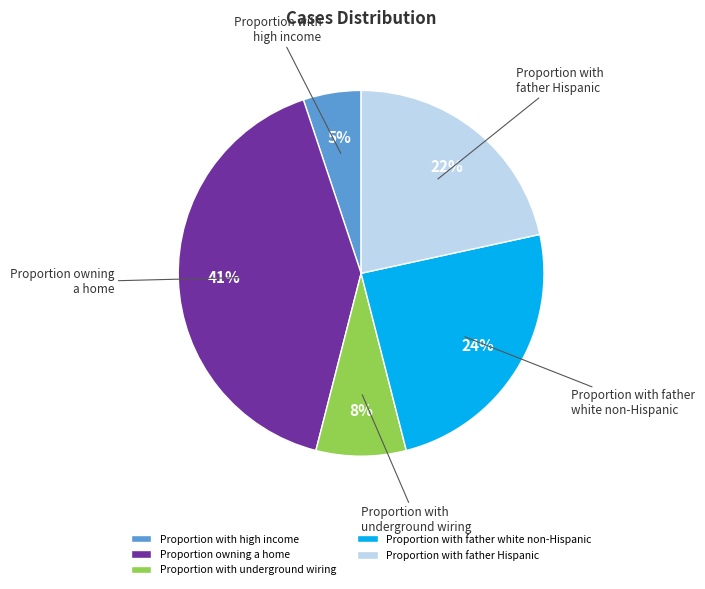

How many segments does this pie chart have?

5